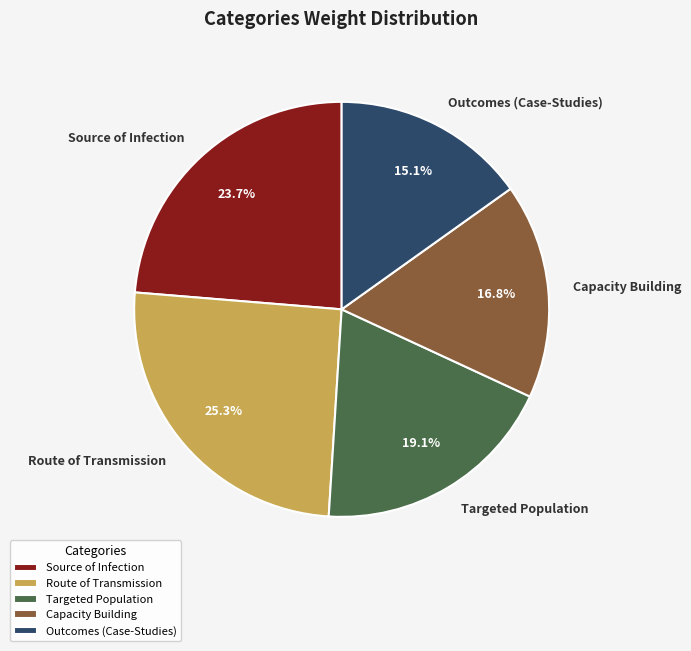

Does any single category account for the majority?

No